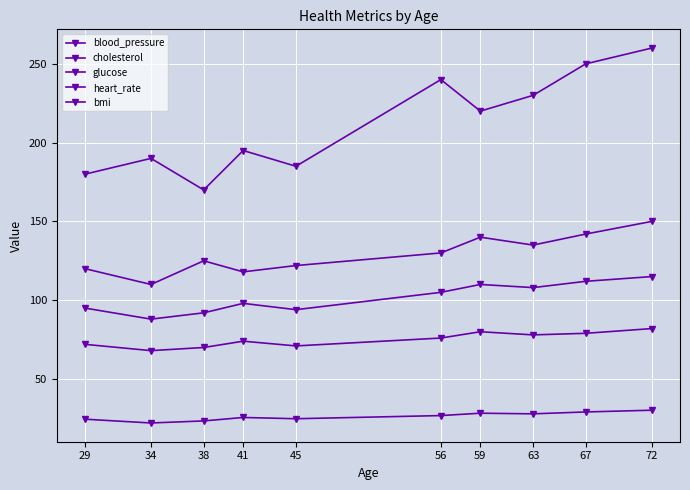

In blood_pressure, how many points are higher than both neighbors (excluding endpoints)?

2